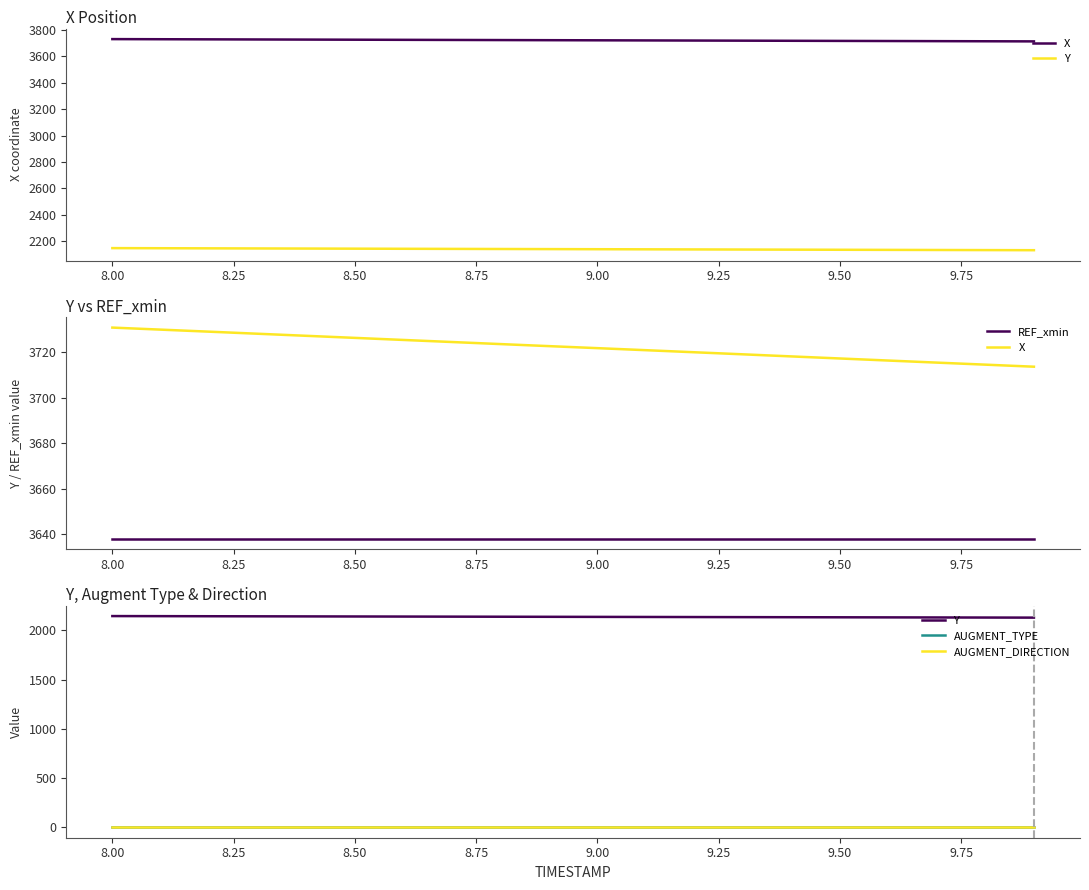

What are all the series names shown in the legend?

X, Y, REF_xmin, AUGMENT_TYPE, AUGMENT_DIRECTION